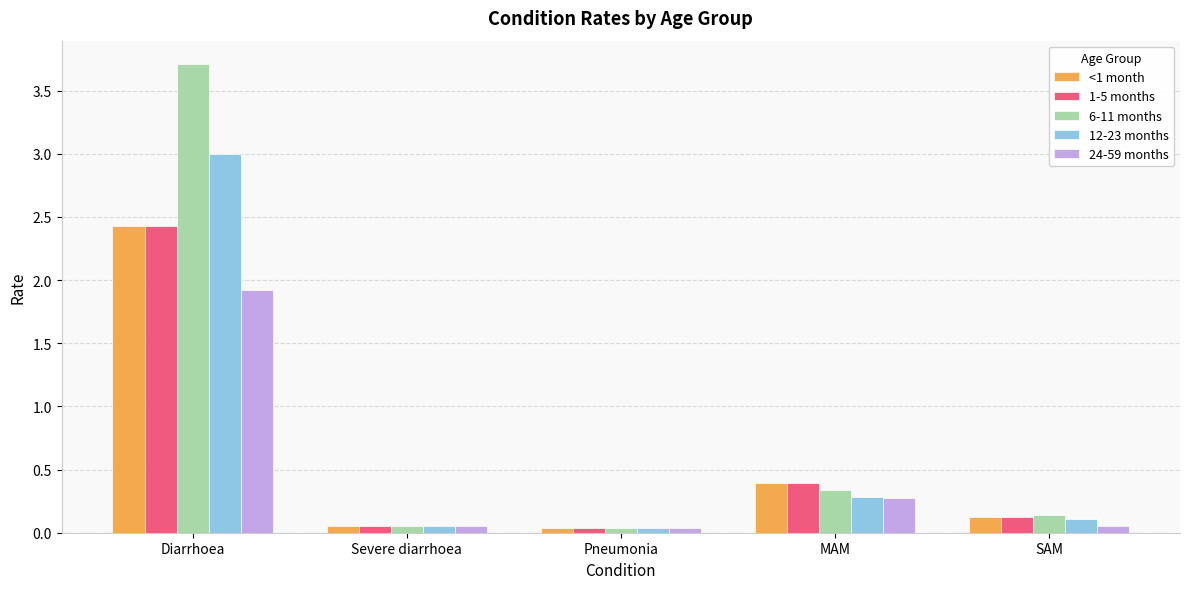

Which series has the widest spread of values?

6-11 months